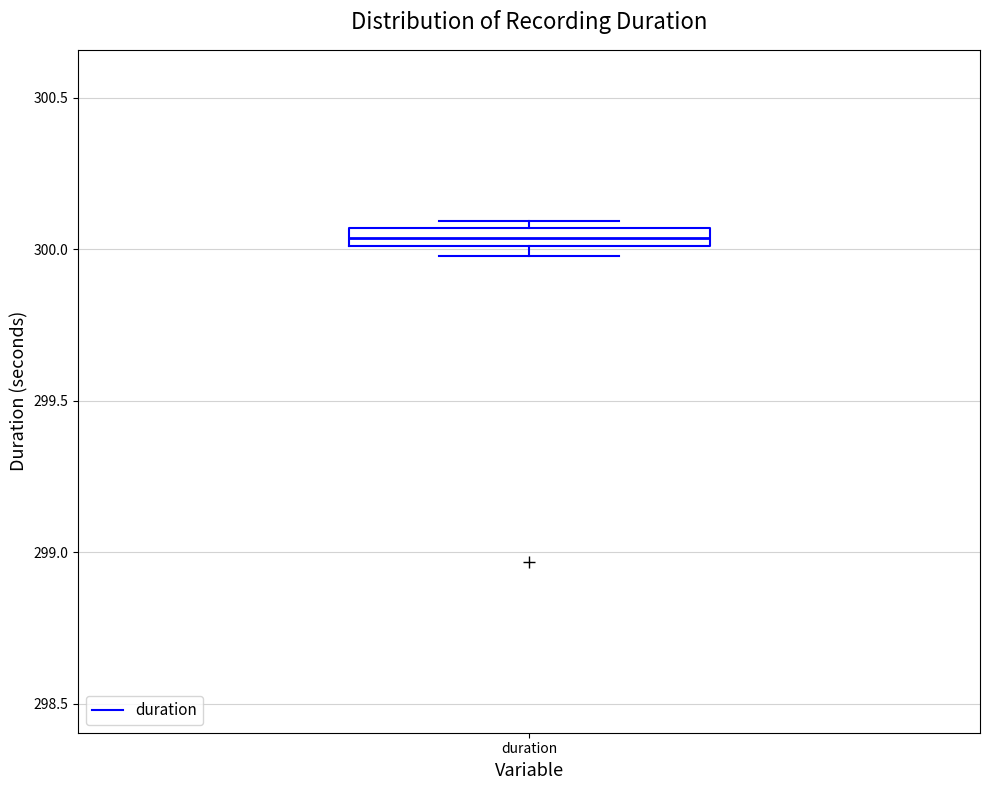

Where is the upper edge of the box for duration on the y-axis? The values are not printed on the chart, so give them approximately, as read against the axis.

300.05